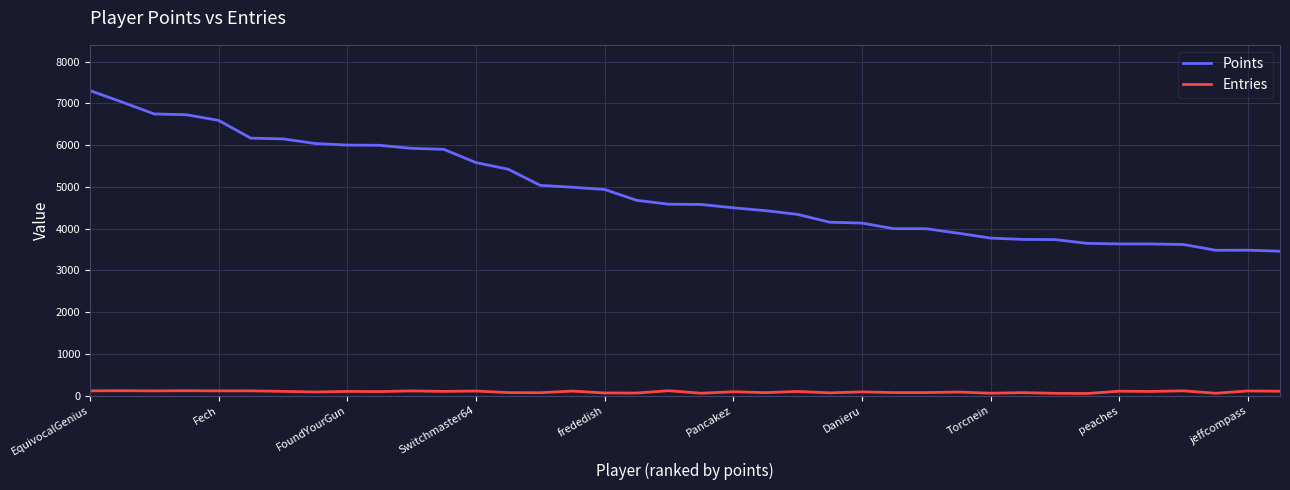

Which series has the widest spread of values?

Points